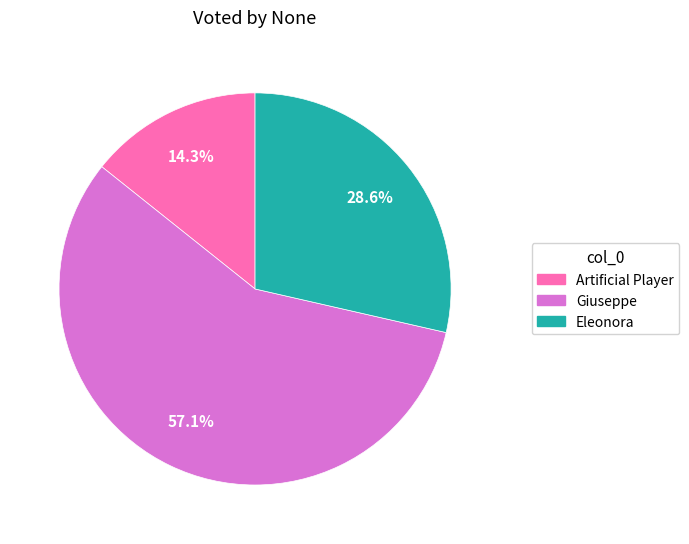

What percentage is the Eleonora slice, to the nearest percent?

29%